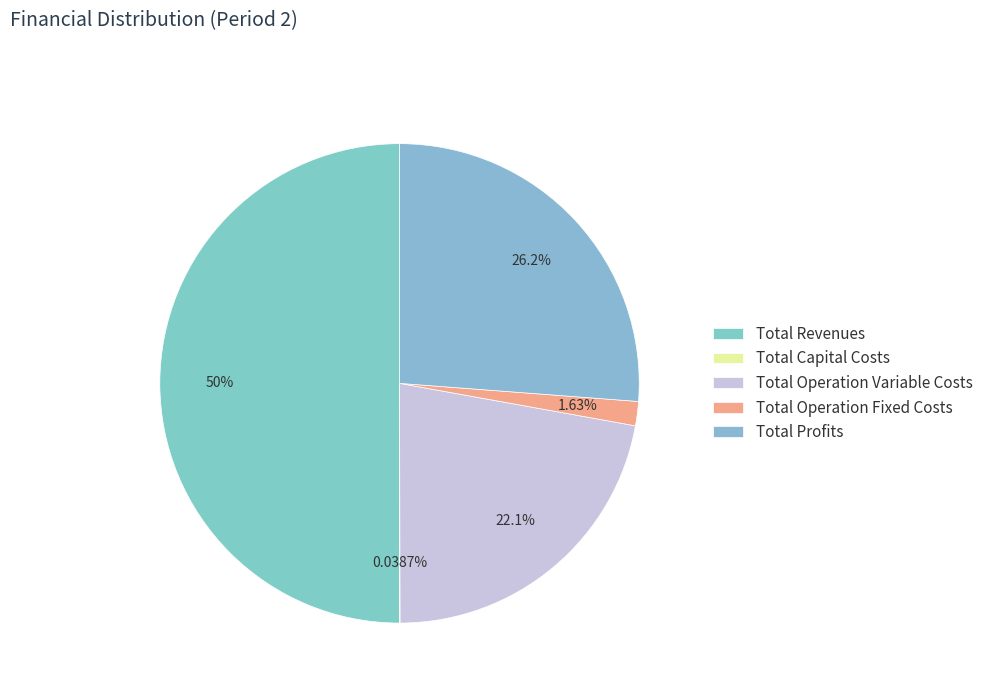

Rank the categories by value from lowest to highest.

Total Capital Costs, Total Operation Fixed Costs, Total Operation Variable Costs, Total Profits, Total Revenues